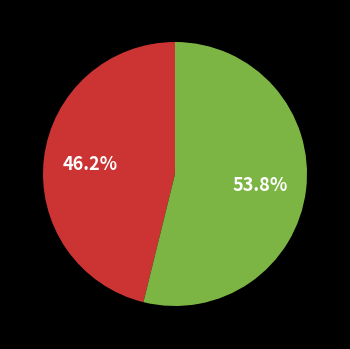

Is there any slice that represents more than half of the pie?

Yes